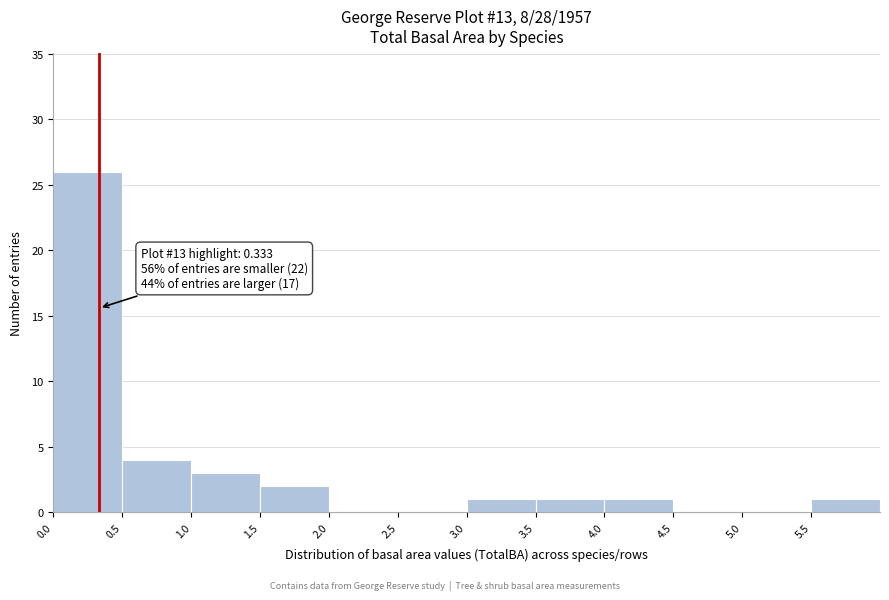

Over which range of the x-axis is the bar tallest?

0.0 to 0.5